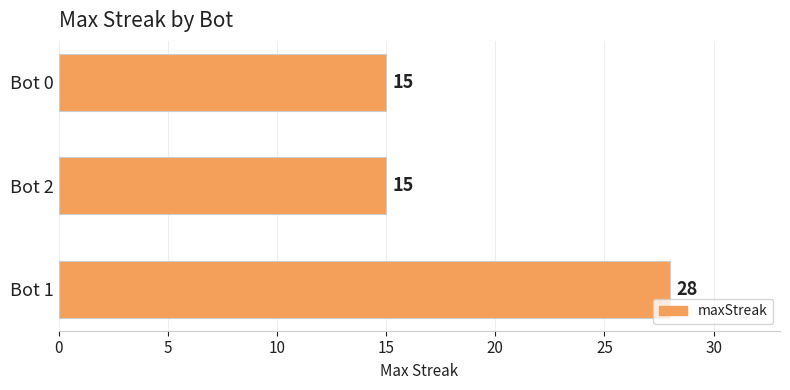

What is the minimum value shown in the chart?

15